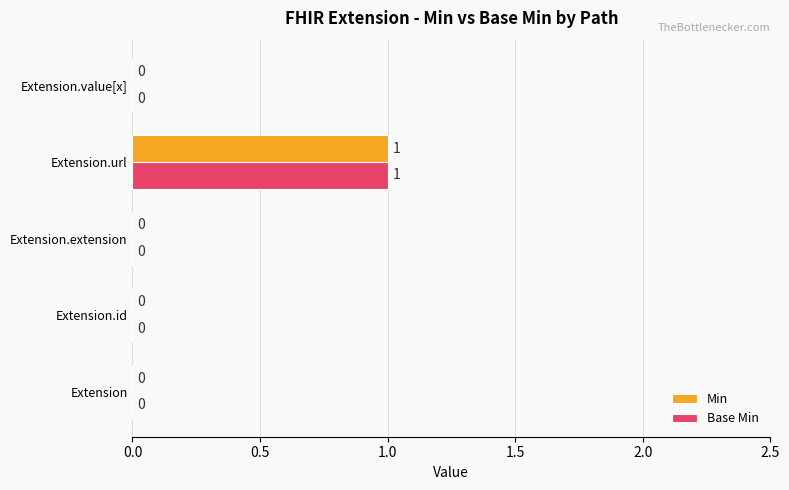

Is the value of Base Min at Extension.url greater than the value of Min at Extension.value[x]?

Yes